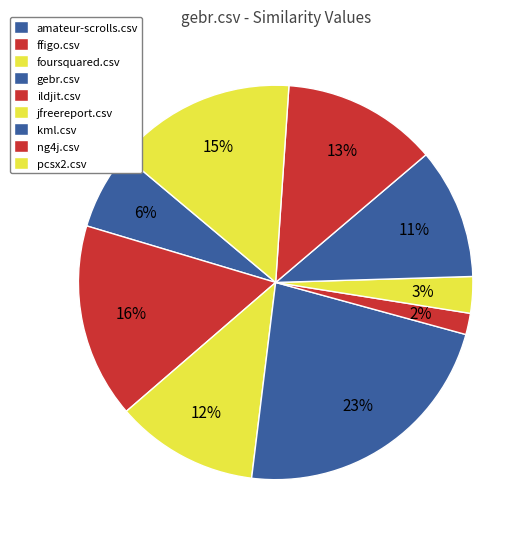

Does kml.csv represent more than half of the total?

No